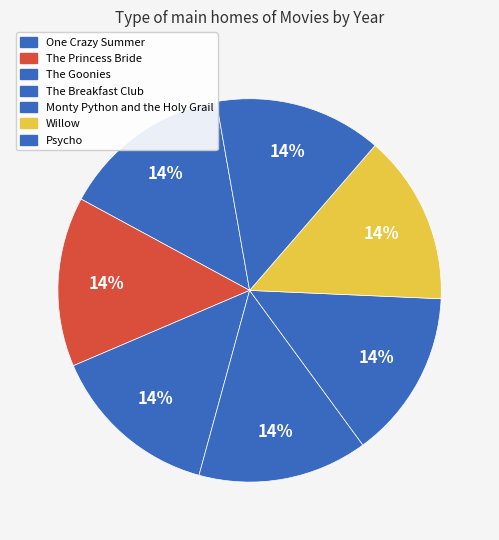

Approximately how many times larger is the value at The Goonies compared to The Princess Bride?

1.0